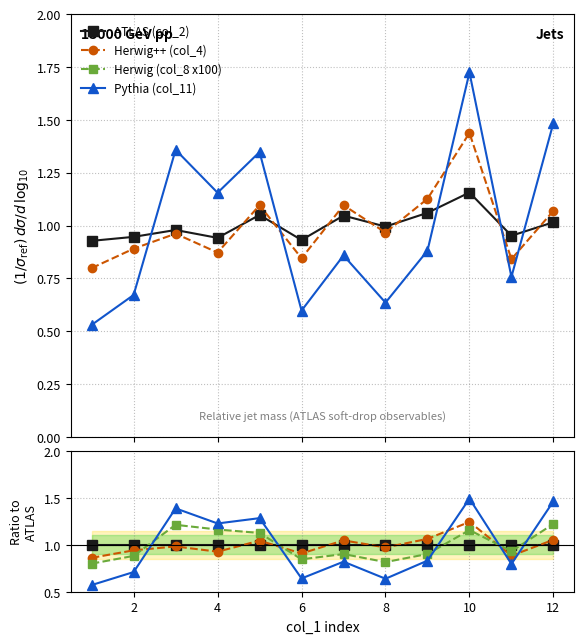

At which category does the chart reach its peak across all series?

10